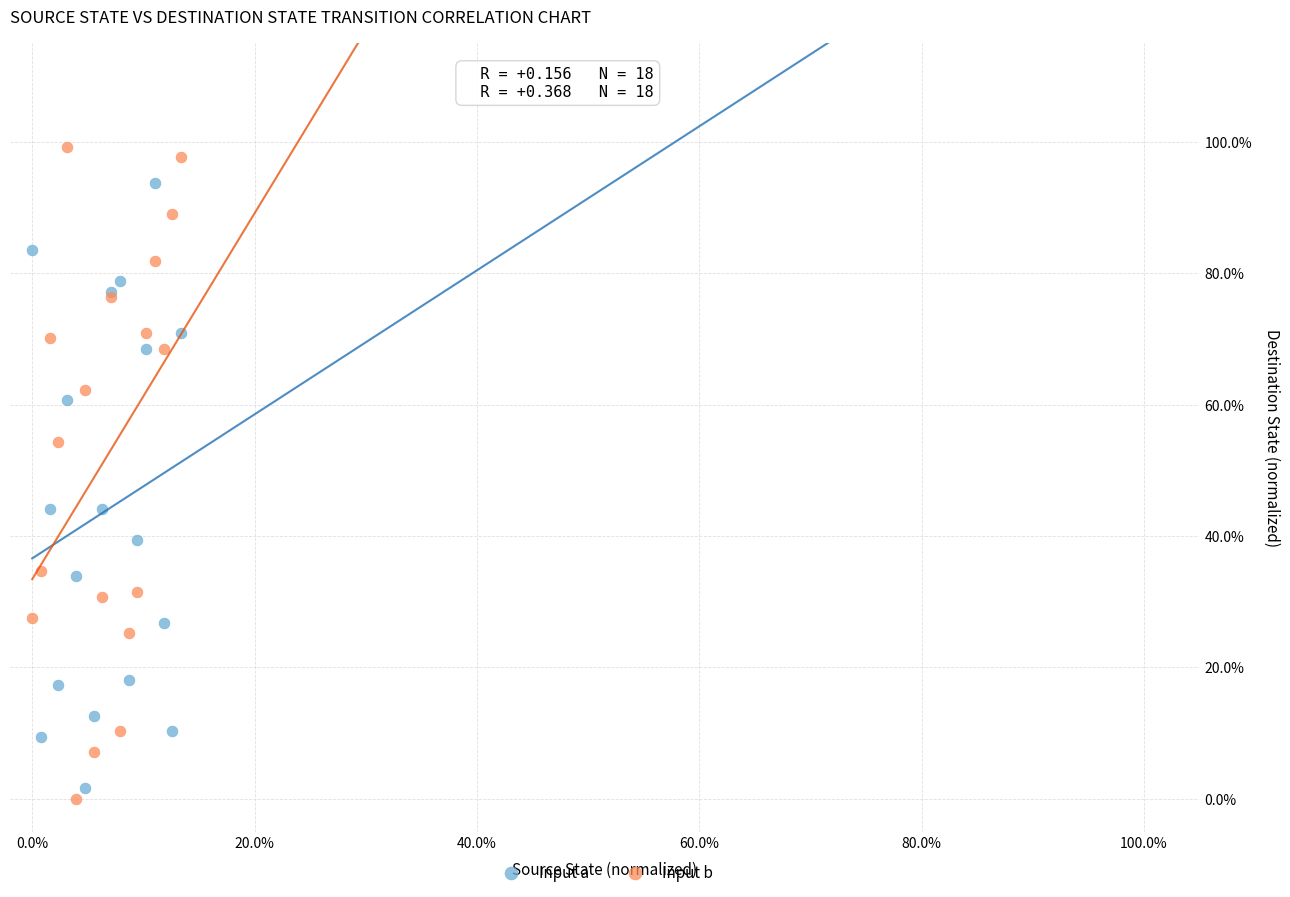

Which series reaches the minimum Y coordinate?

Input b